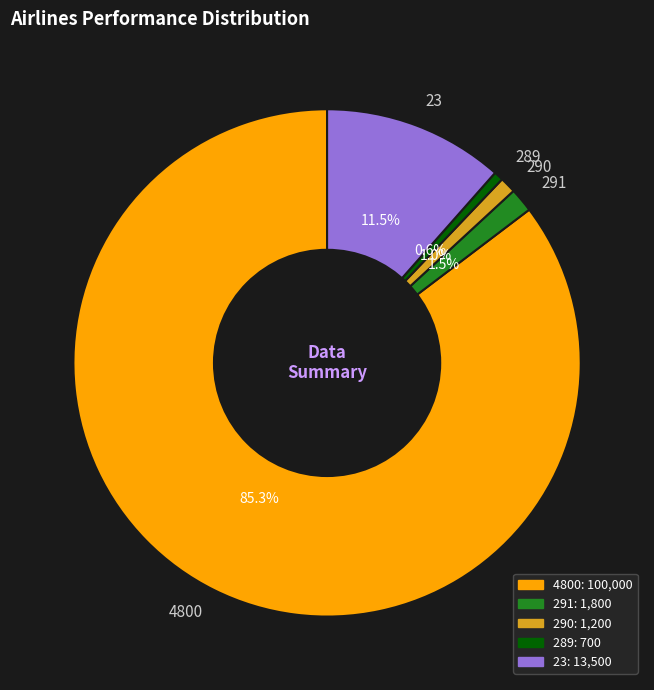

Which has a higher value, 290 or 4800?

4800